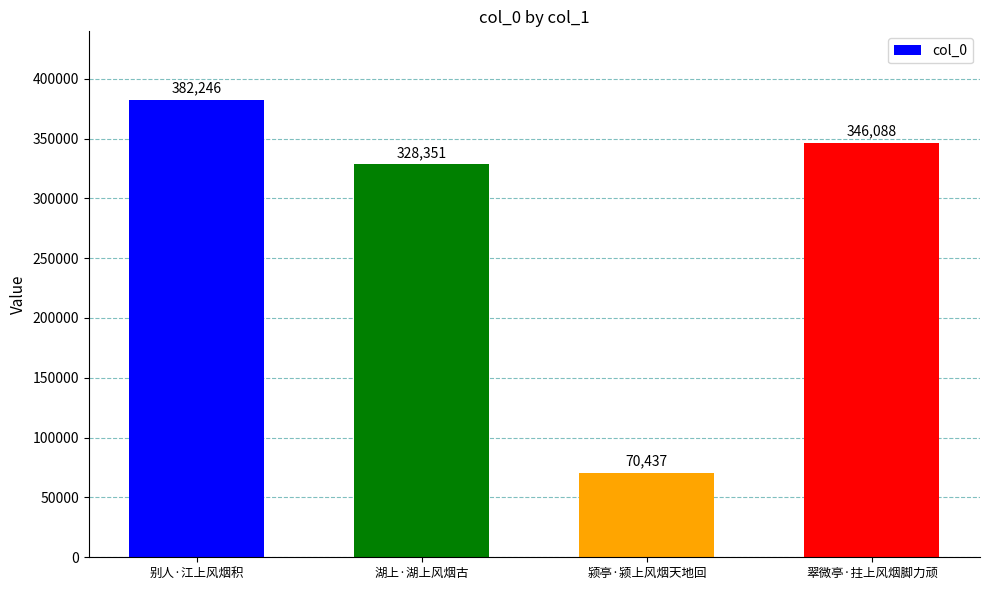

List the labels in order of value, smallest first.

颍亭·颍上风烟天地回, 湖上·湖上风烟古, 翠微亭·拄上风烟脚力顽, 别人·江上风烟积